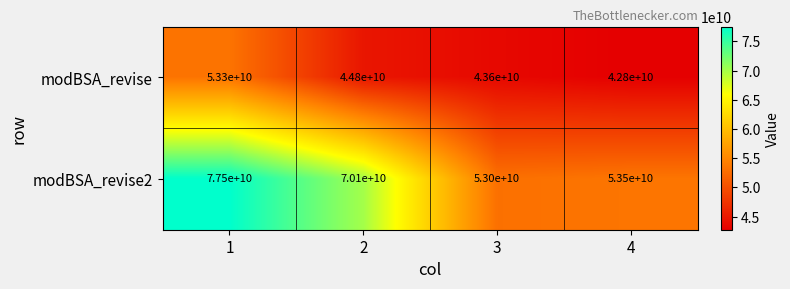

Rank the series by their average value, from highest to lowest.

modBSA_revise2, modBSA_revise